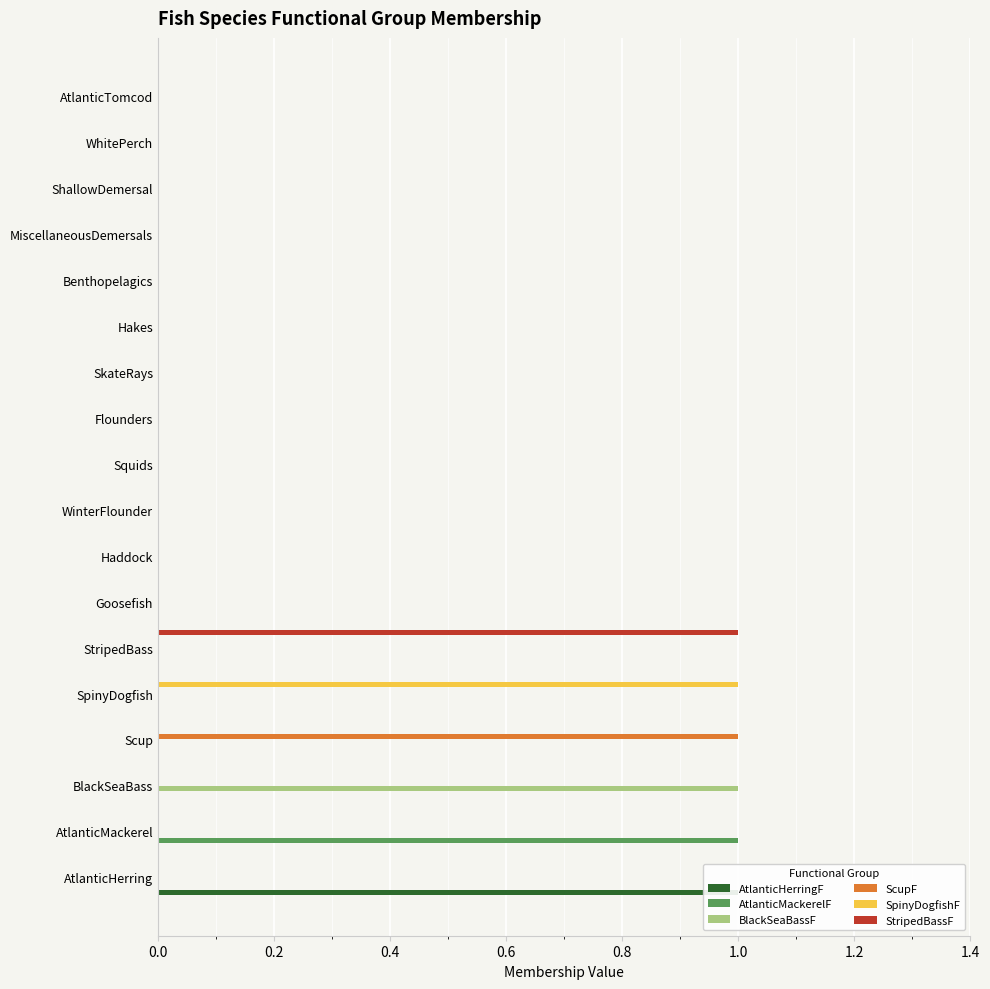

The StripedBassF series shows 0 at AtlanticMackerel. True or false?

True